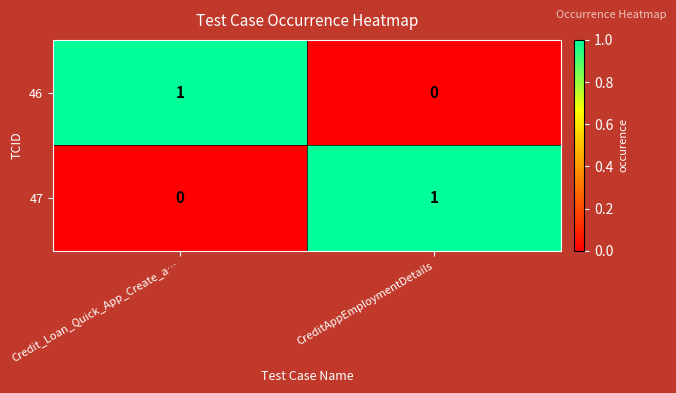

How many categories are shown in the chart?

2